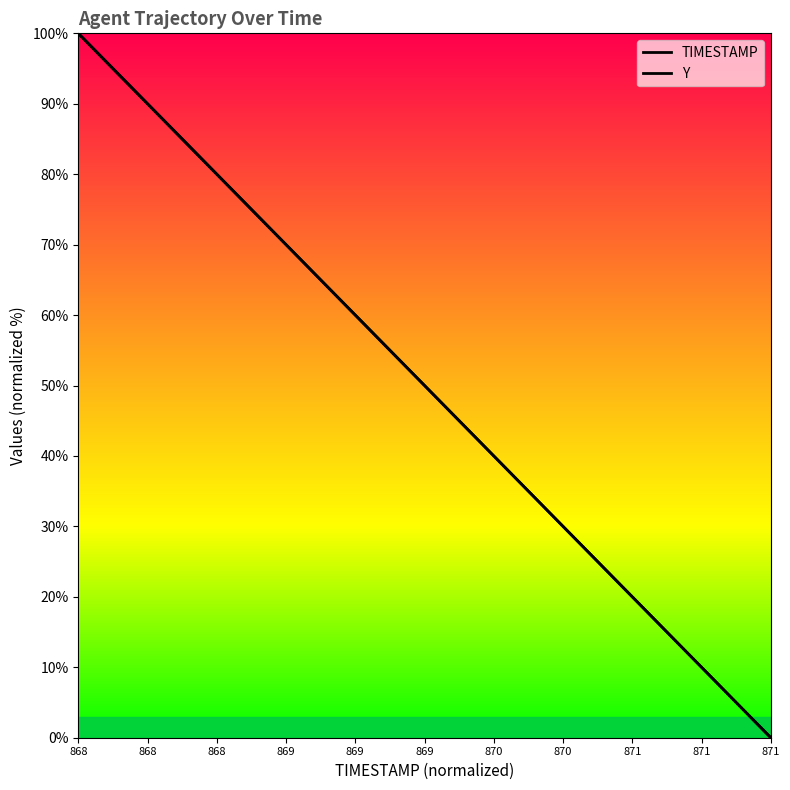

What is the sum of all Y values?

1990.8